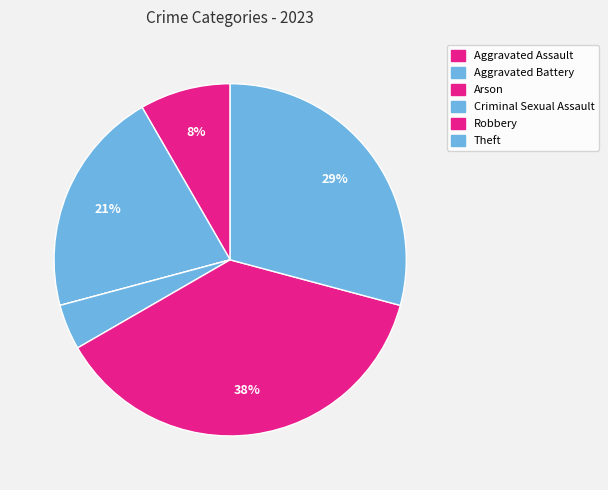

Count the number of slices in the pie.

6